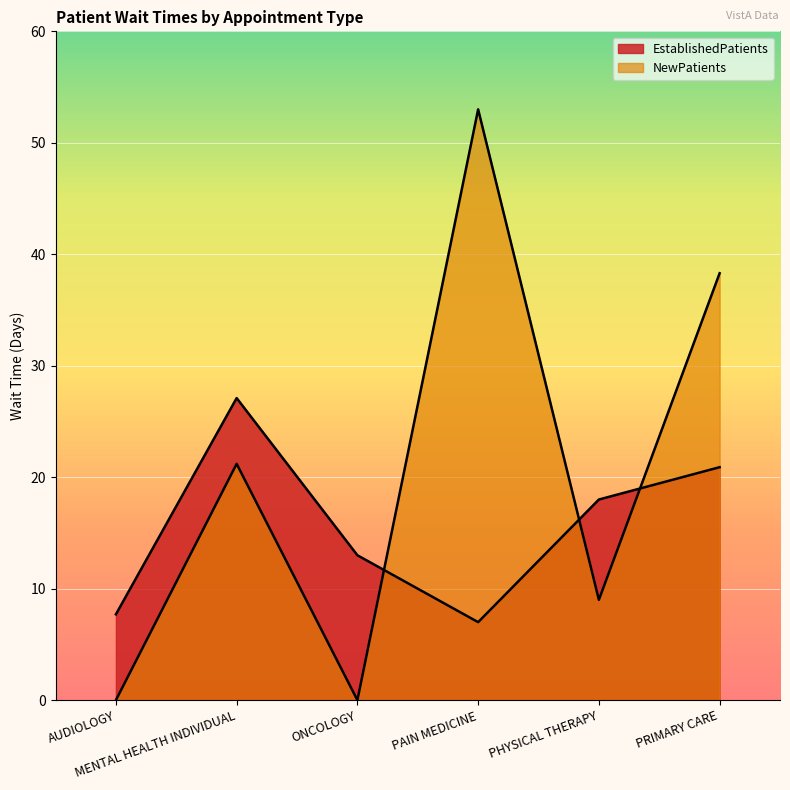

Between which two adjacent categories do EstablishedPatients and NewPatients first intersect?

ONCOLOGY and PAIN MEDICINE